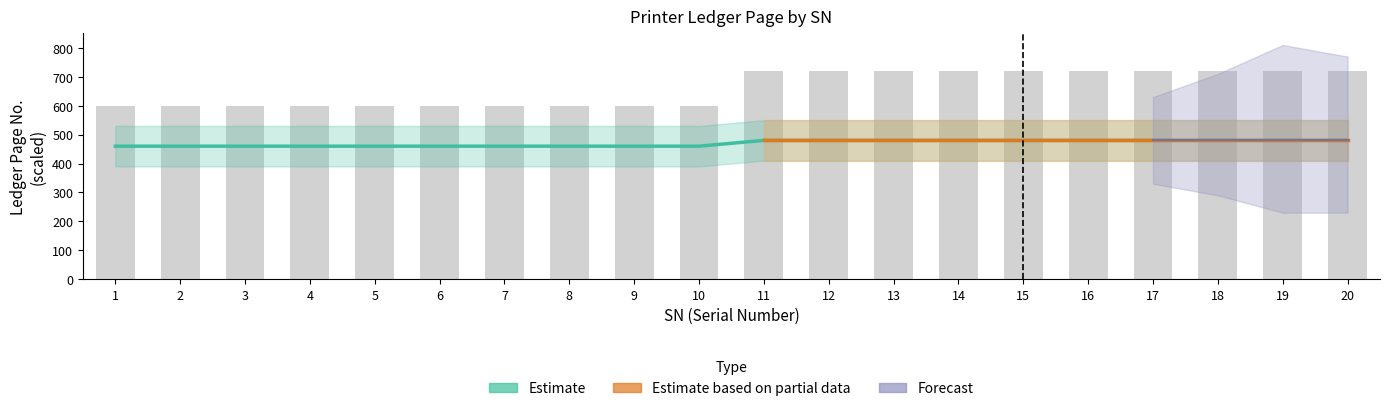

What is the approximate value of Estimate at 18?

480.0